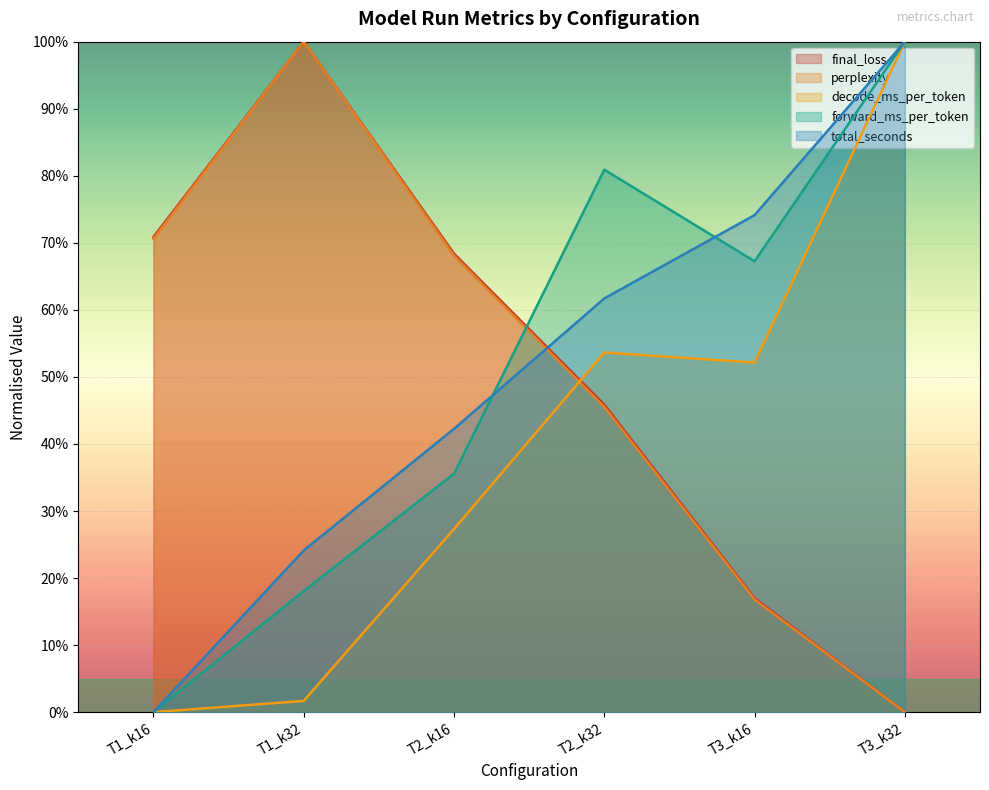

What is the value of the decode_ms_per_token point at the 4th from the left?

0.5